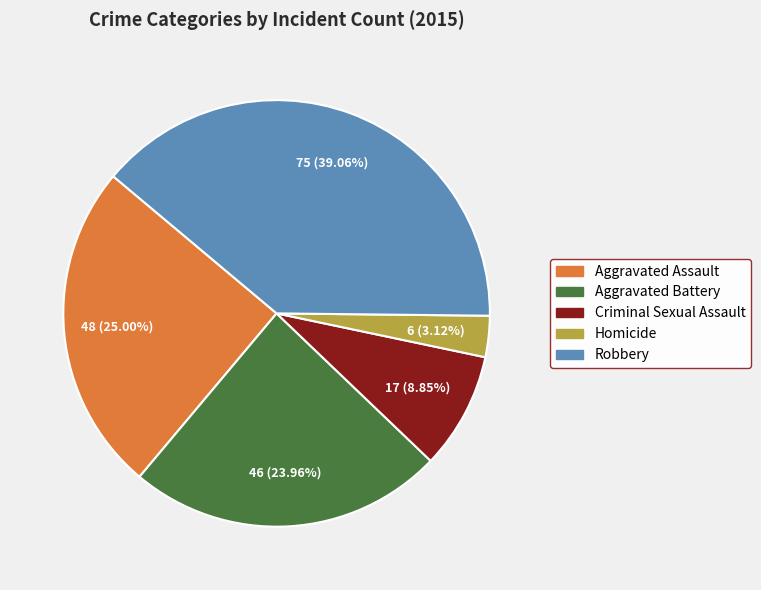

How many segments does this pie chart have?

5